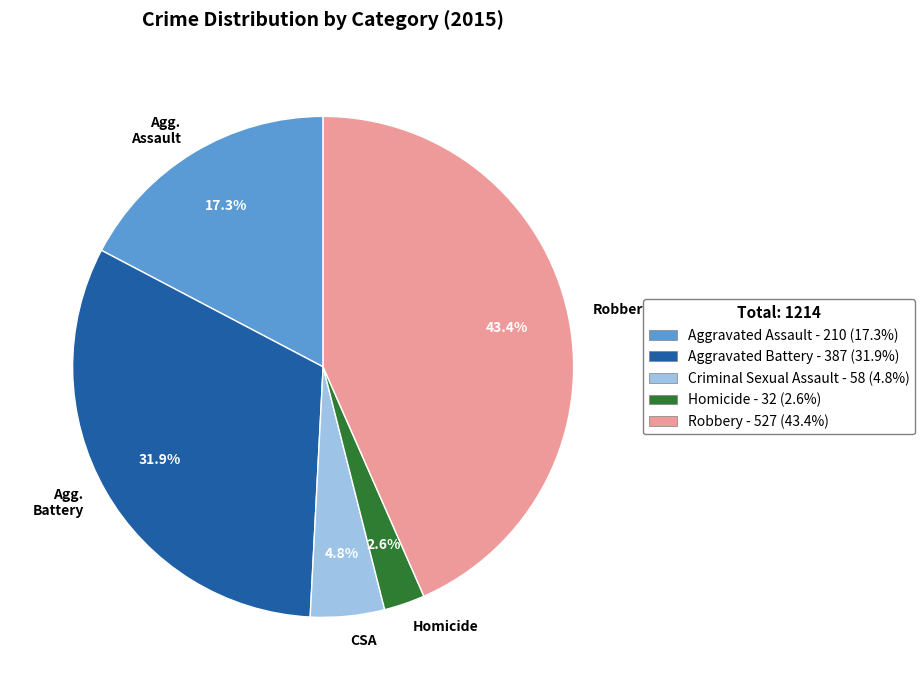

Does any single category account for the majority?

No